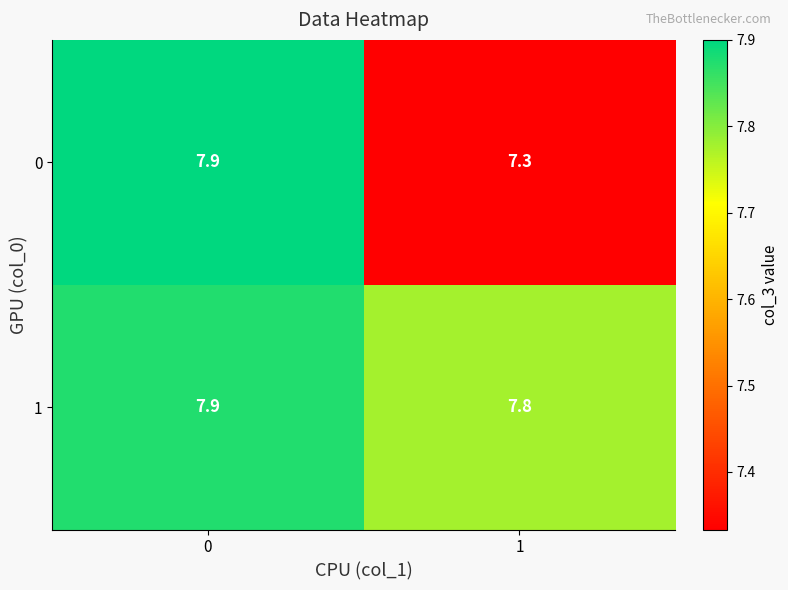

At how many categories does at least one series exceed 7?

2